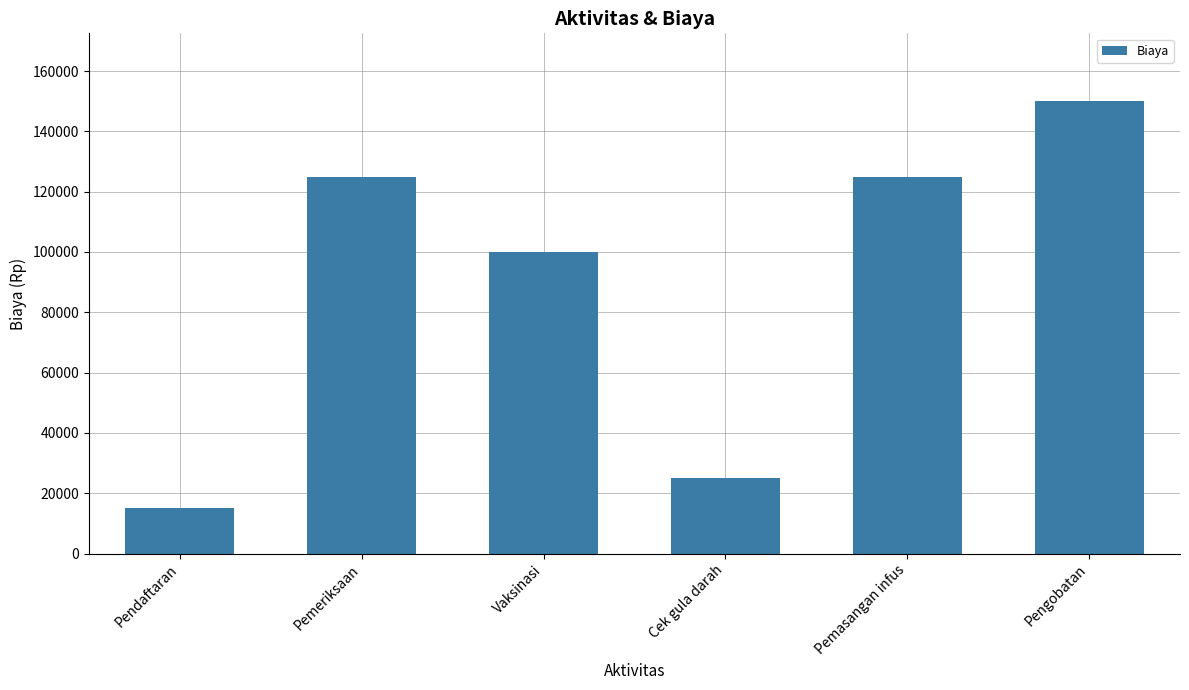

Is it true that the value at Pemeriksaan is 84652?

False